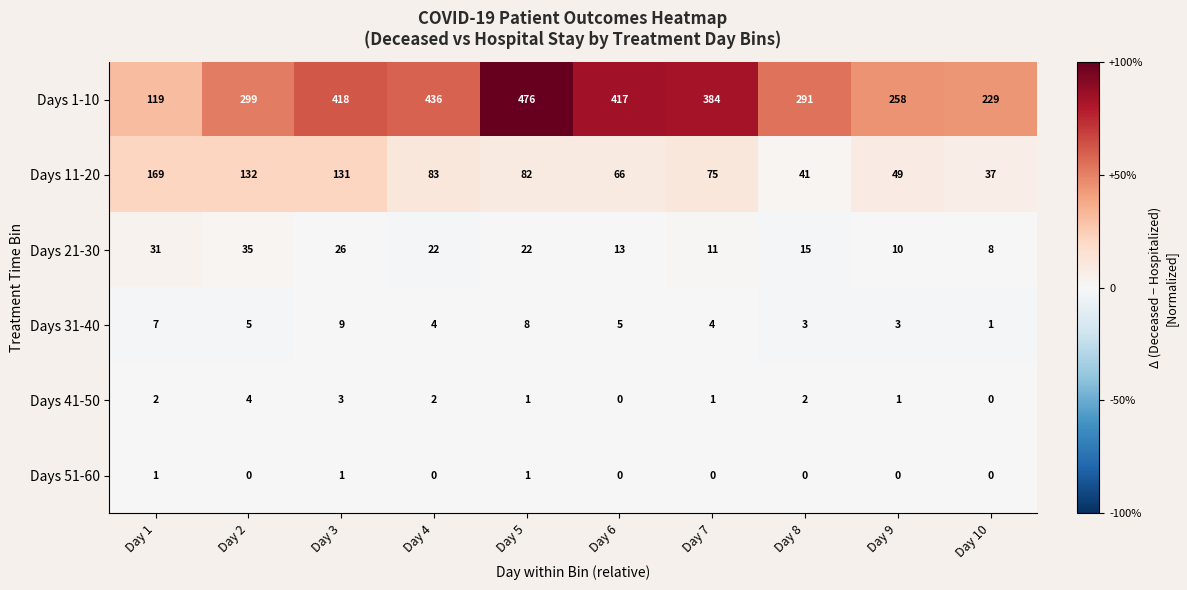

At which category is the sum across all series the highest?

Day 5